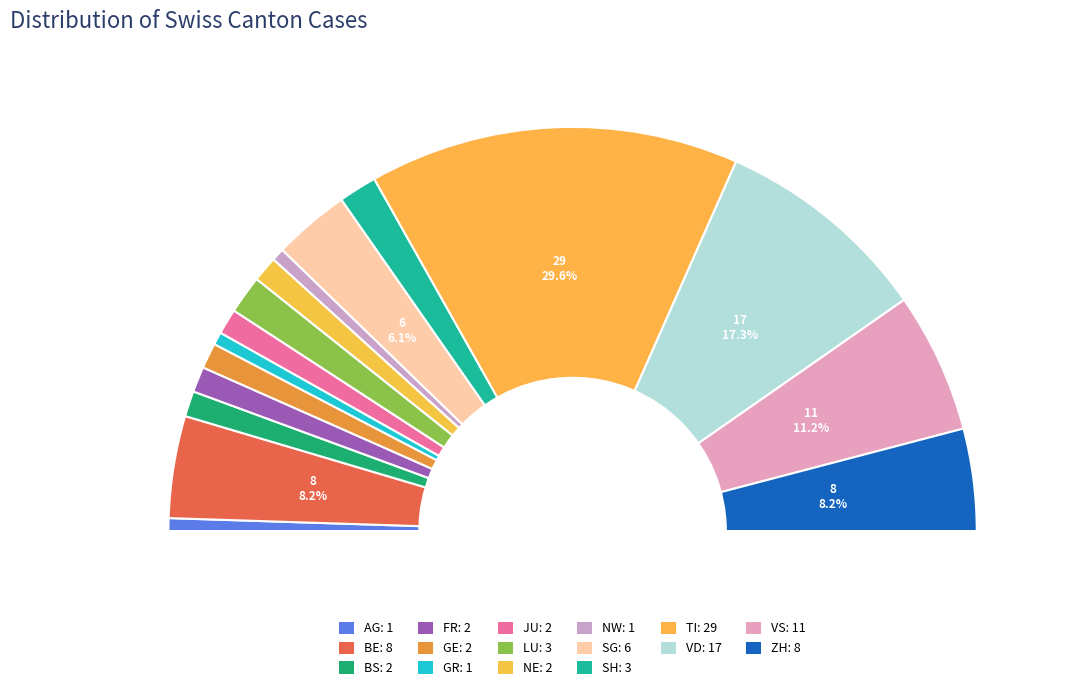

Do LU and CH together represent more than half of the pie?

Yes